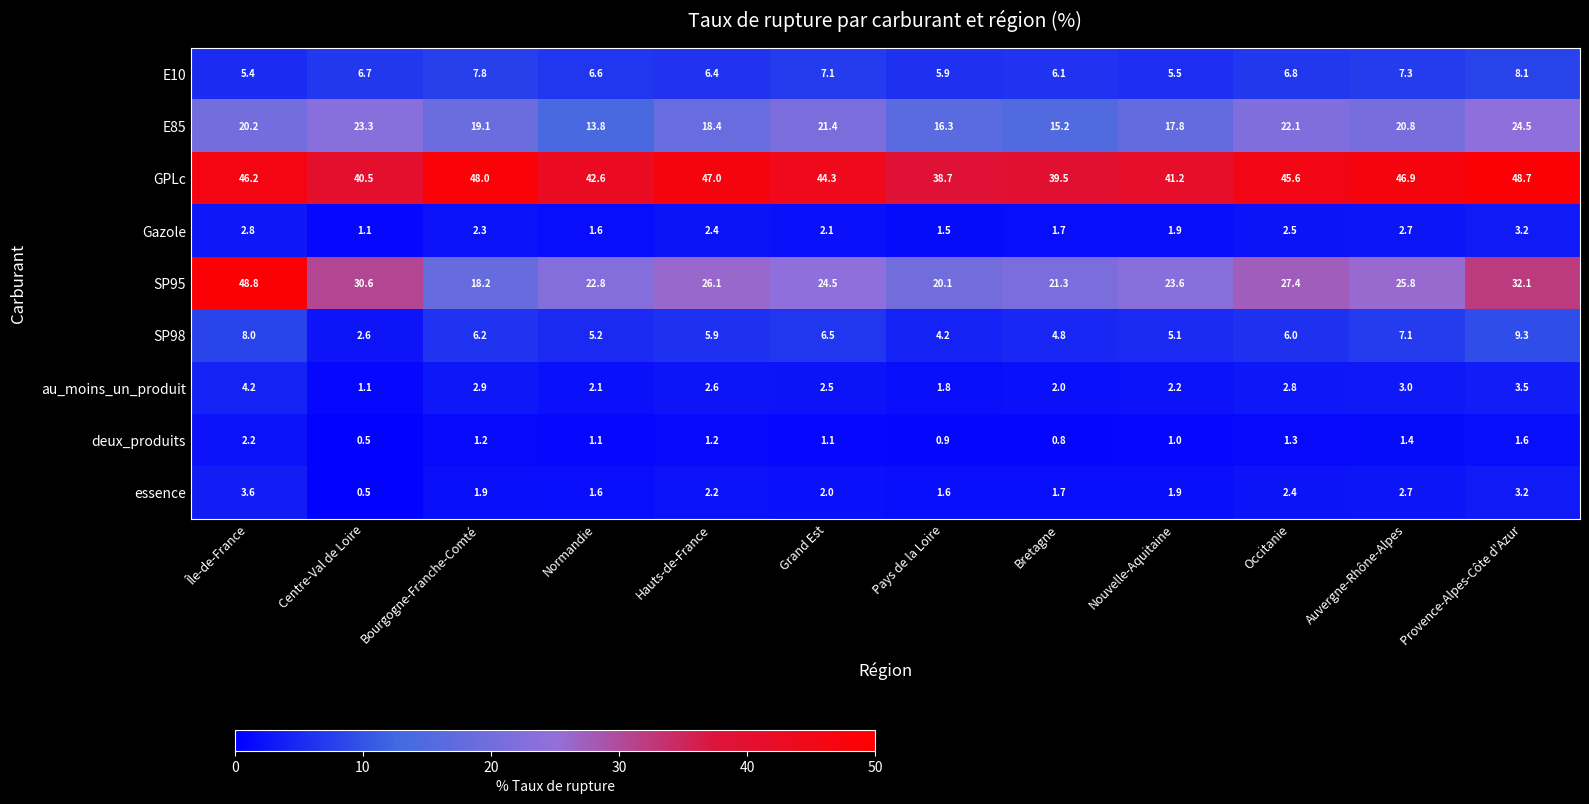

Which series has the widest spread of values?

SP95